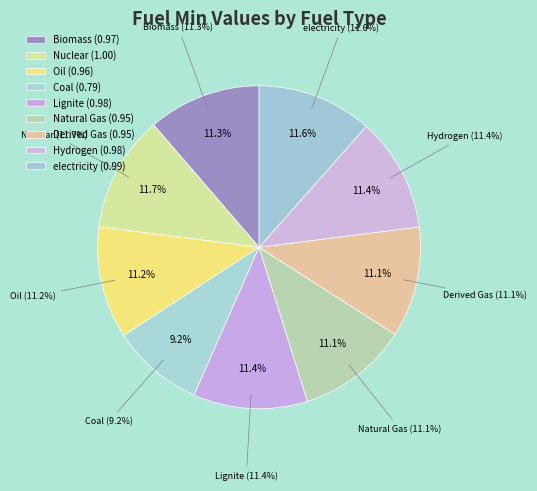

Between Oil and Natural Gas, which is larger?

Oil